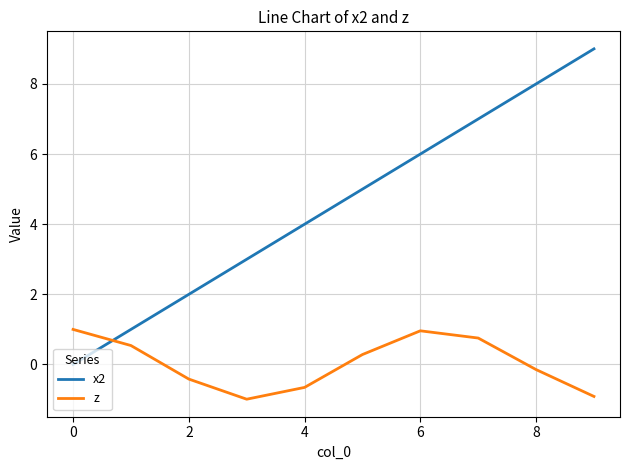

What is the highest value of the x2 series?

9.0